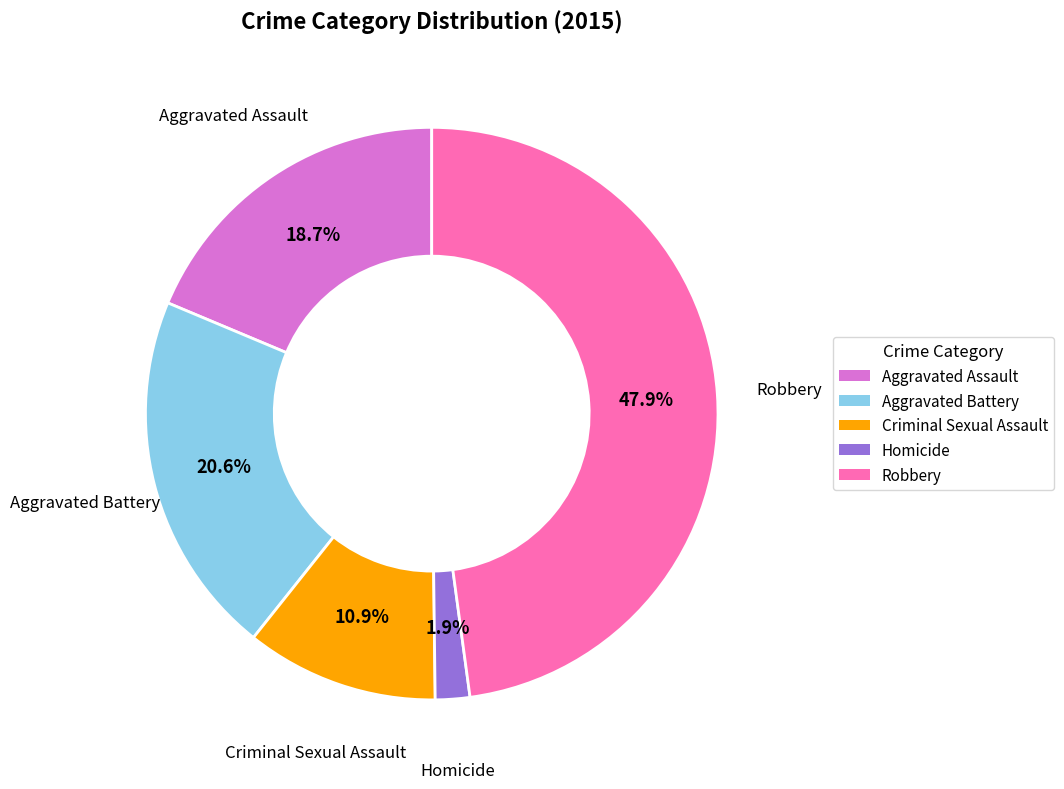

Does Robbery represent more than half of the total?

No